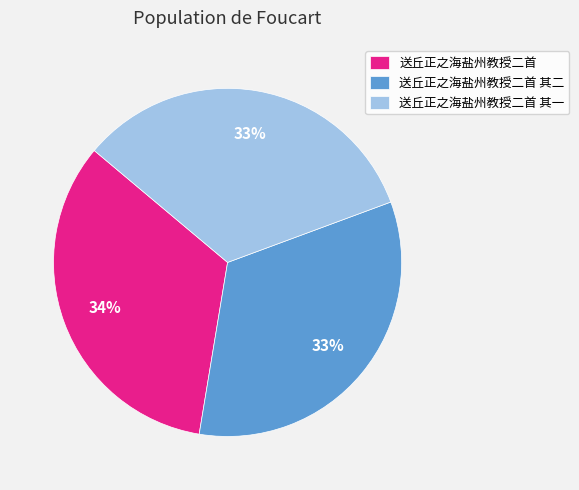

Count the number of slices in the pie.

3